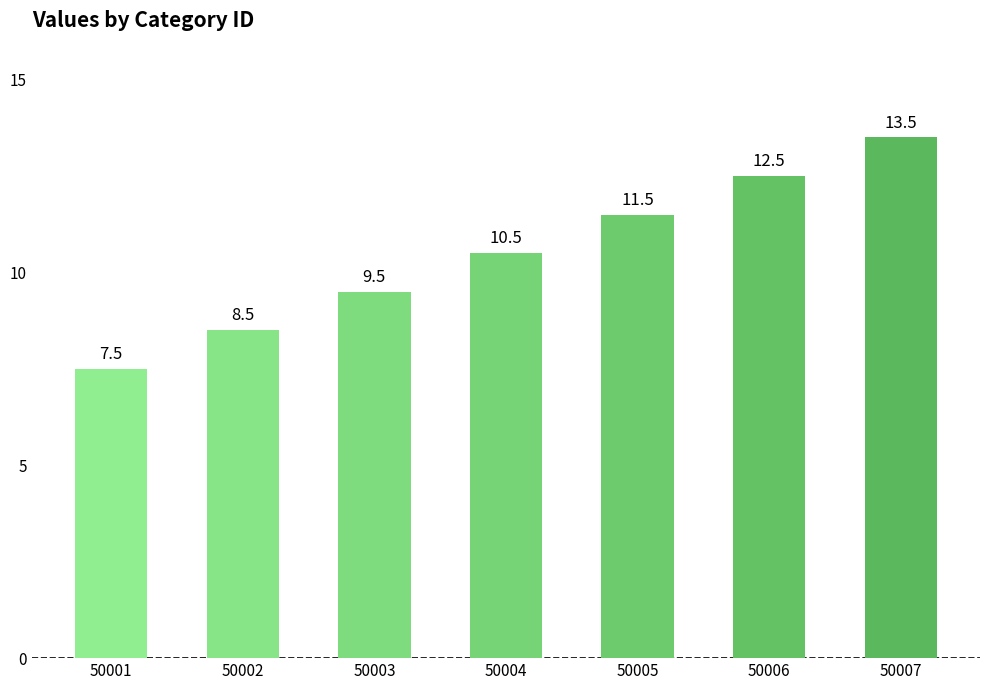

List the labels in order of value, smallest first.

50001, 50002, 50003, 50004, 50005, 50006, 50007